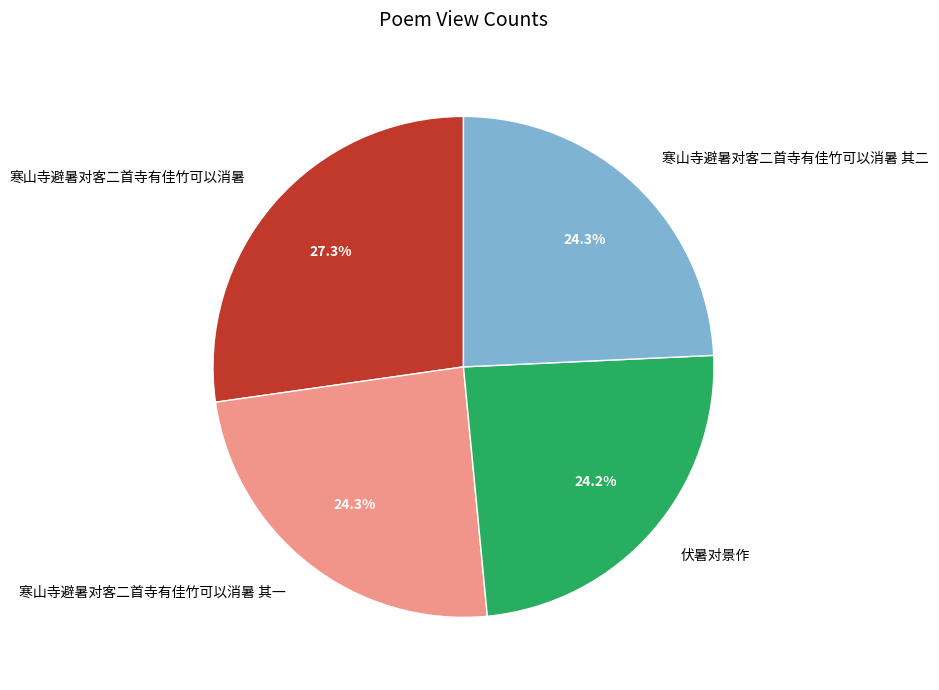

How many slices are in this pie chart?

4